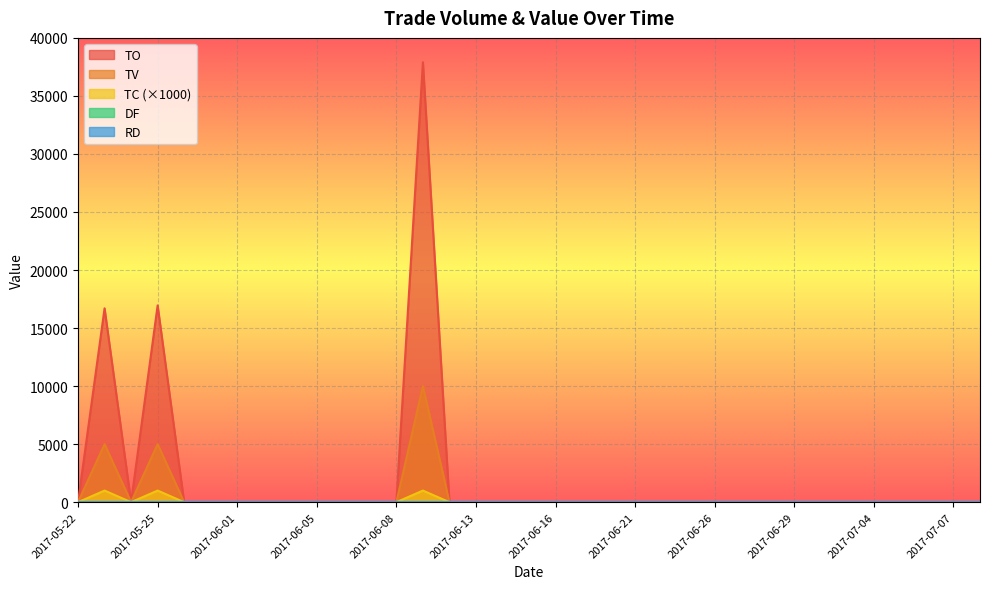

What is the maximum value for TV?

10000